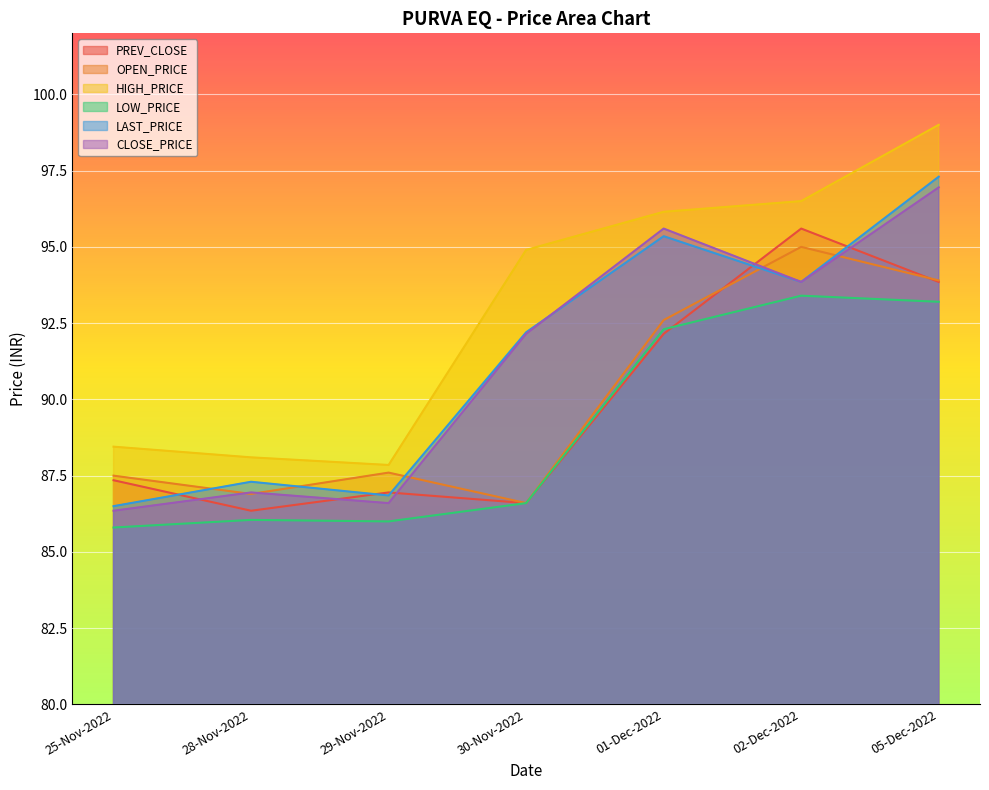

What is the maximum value for HIGH_PRICE?

99.0